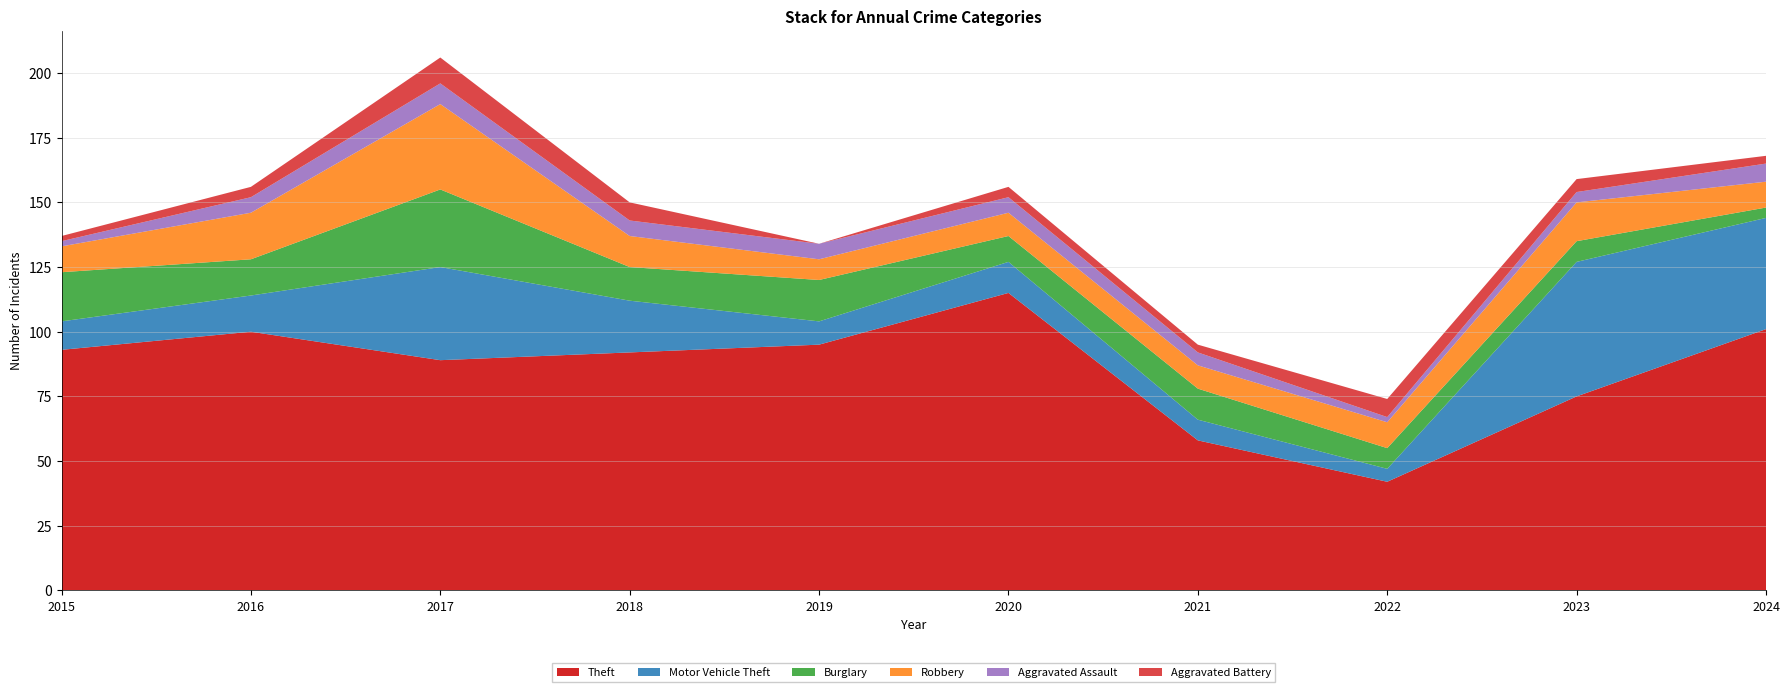

Reading left to right, transcribe all the data shown in this chart.

Theft: 93	100	89	92	95	115	58	42	75	101
Motor Vehicle Theft: 11	14	36	20	9	12	8	5	52	43
Burglary: 19	14	30	13	16	10	12	8	8	4
Robbery: 10	18	33	12	8	9	9	10	15	10
Aggravated Assault: 2	6	8	6	6	6	5	2	4	7
Aggravated Battery: 2	4	10	7	0	4	3	7	5	3